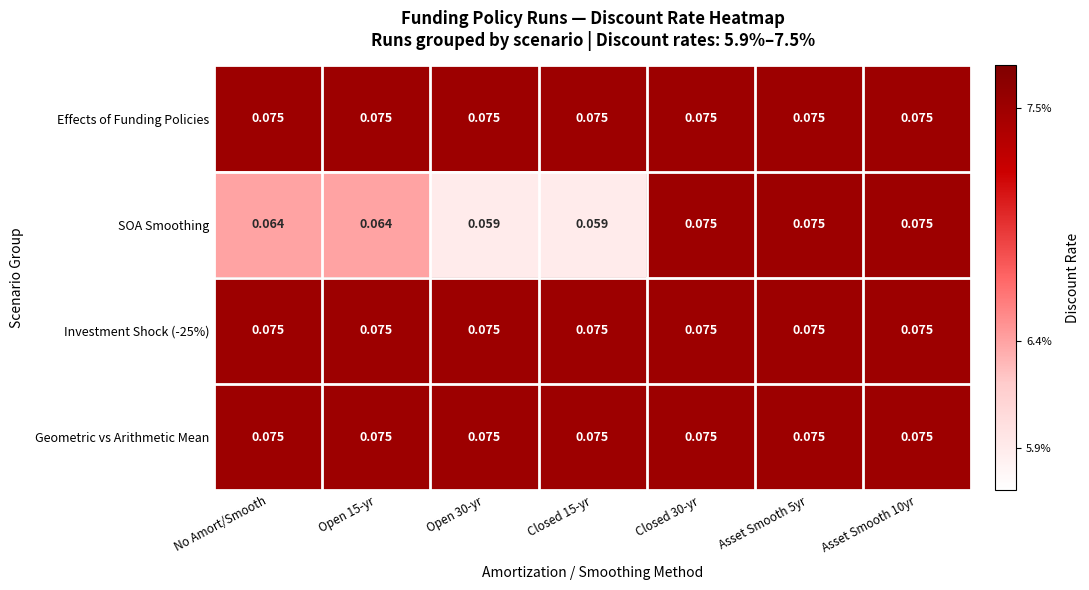

Which series has the largest range (max minus min)?

SOA Smoothing